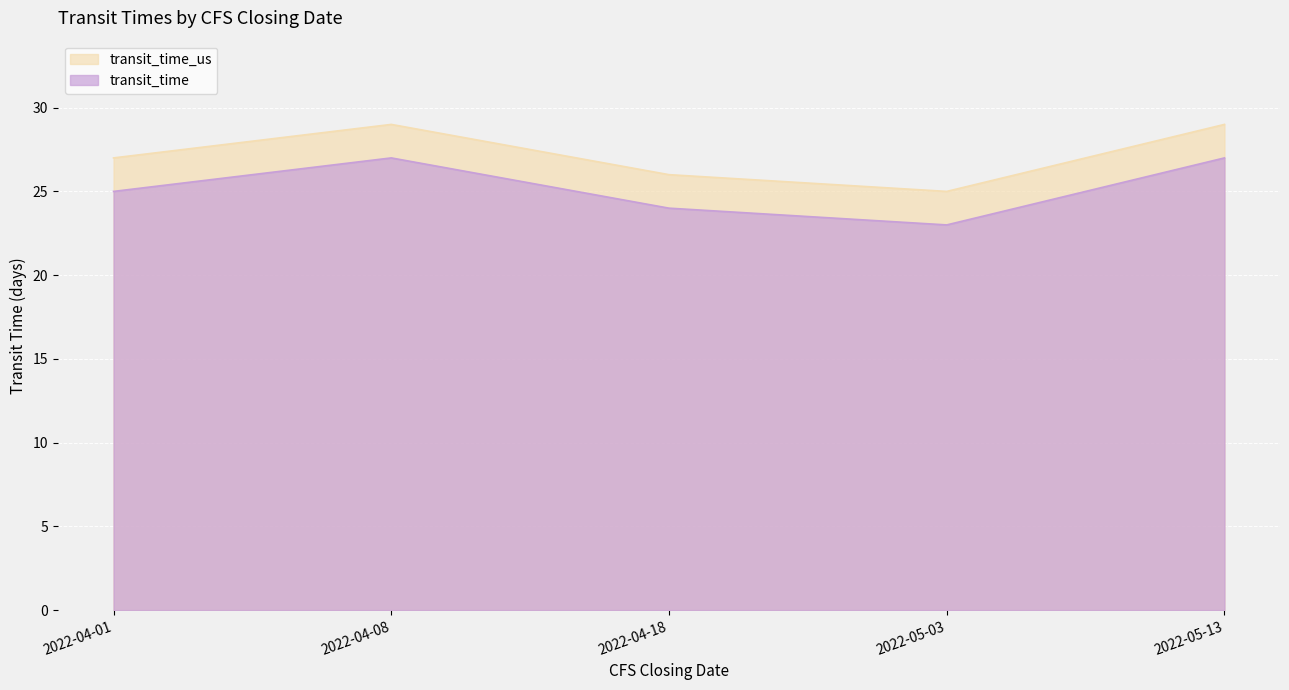

The transit_time_us series shows 25 at 2022-05-03. True or false?

True